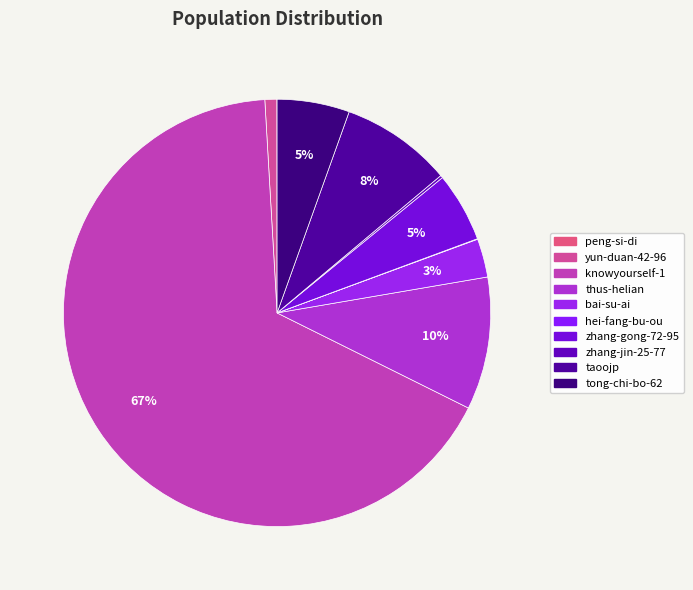

What is the total percentage of yun-duan-42-96 and tong-chi-bo-62?

6.4%